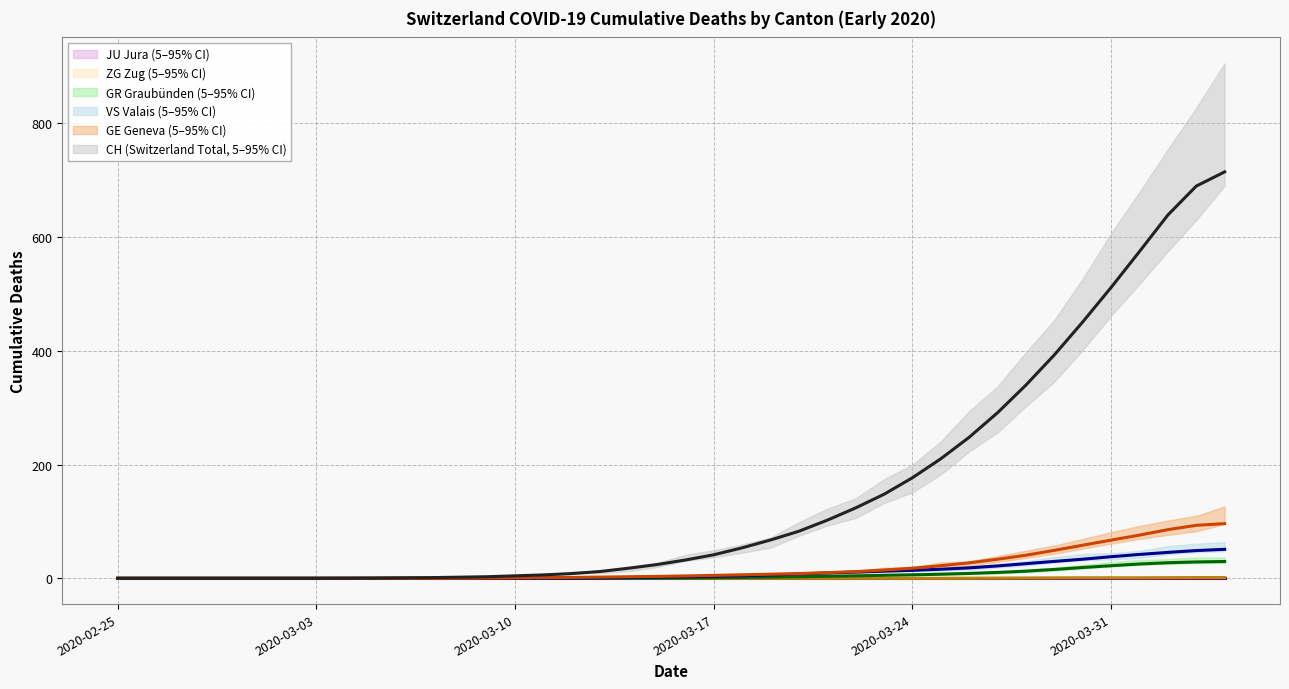

Which series has the largest total across all categories?

CH